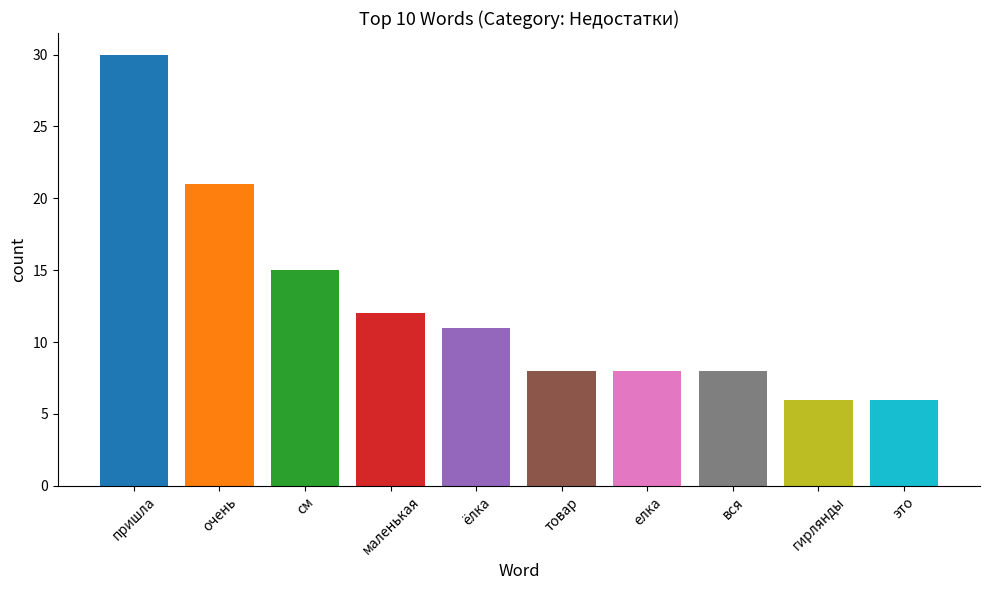

What is the maximum value shown in the chart?

30